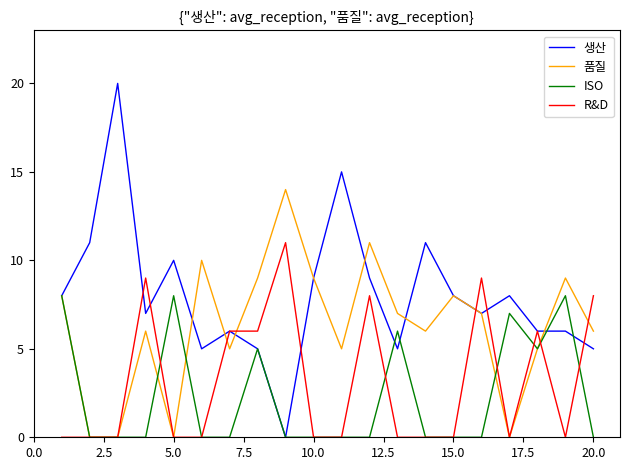

What is the highest value of the 생산 series?

20